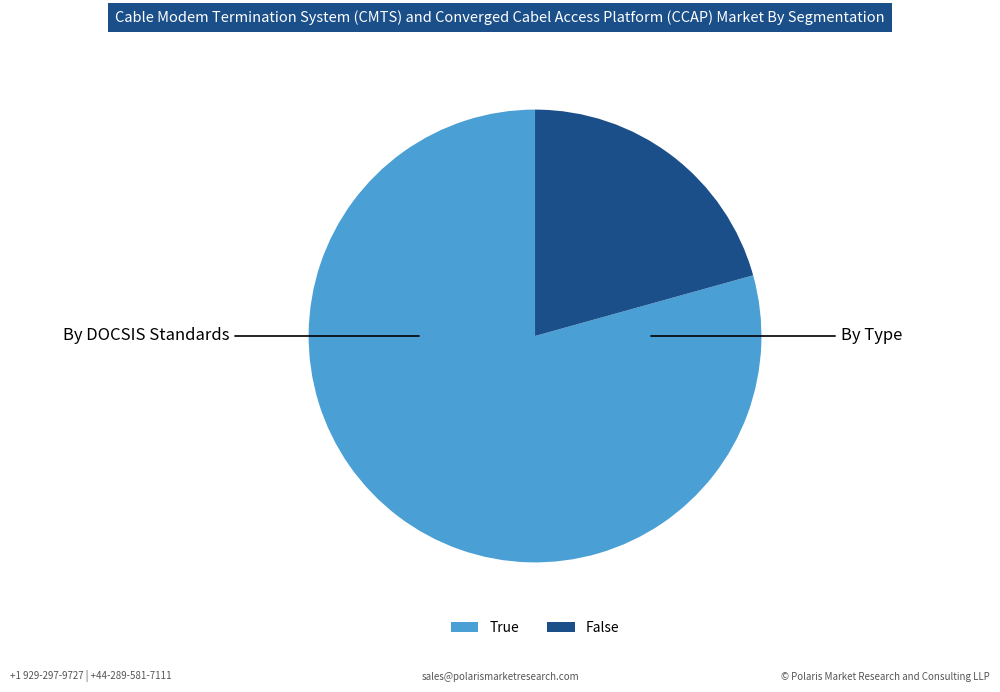

Is it true that True is 71% of the pie?

False